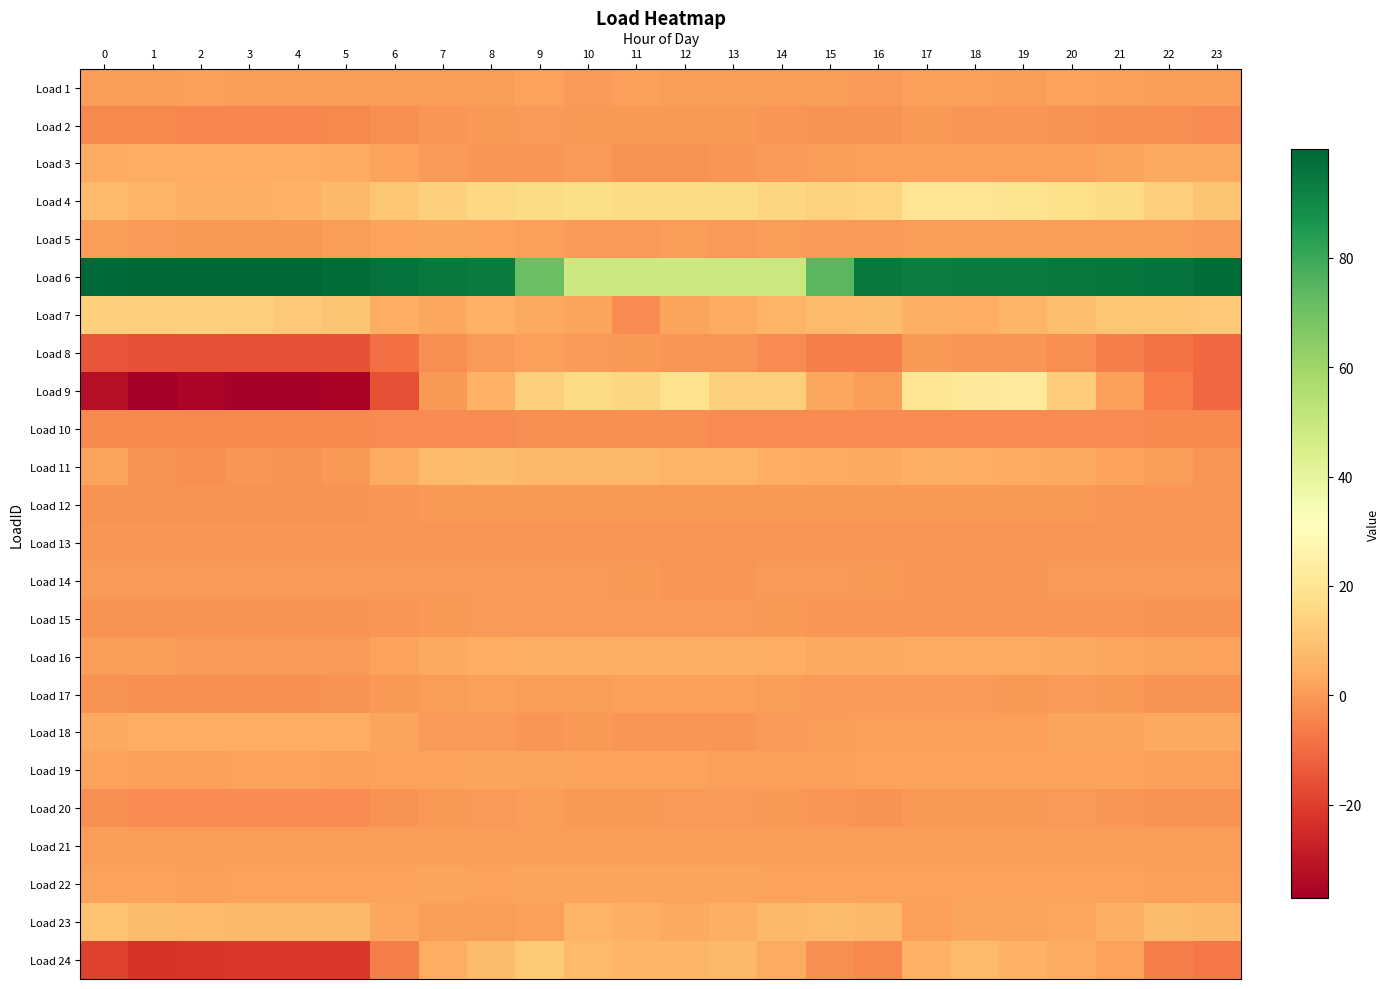

What is the difference between the highest and lowest values at 10?

51.7